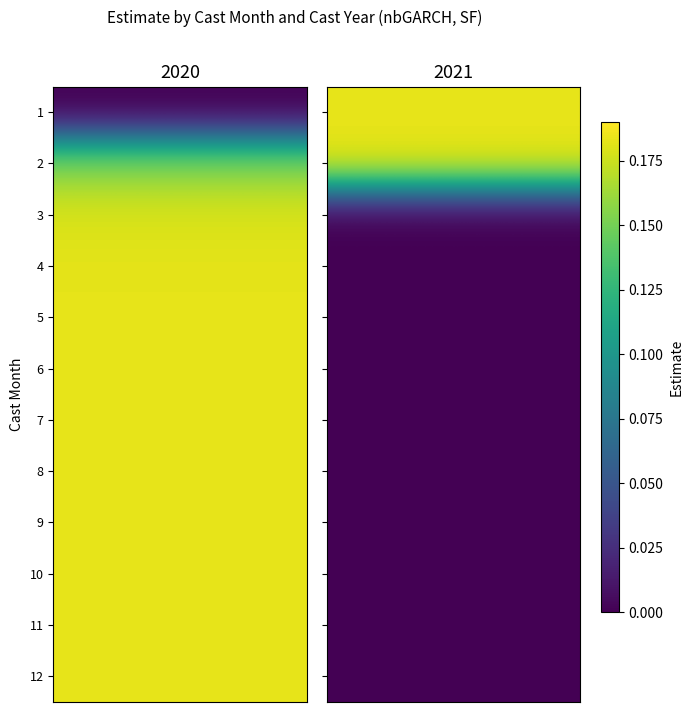

At how many categories does at least one series exceed 0?

12